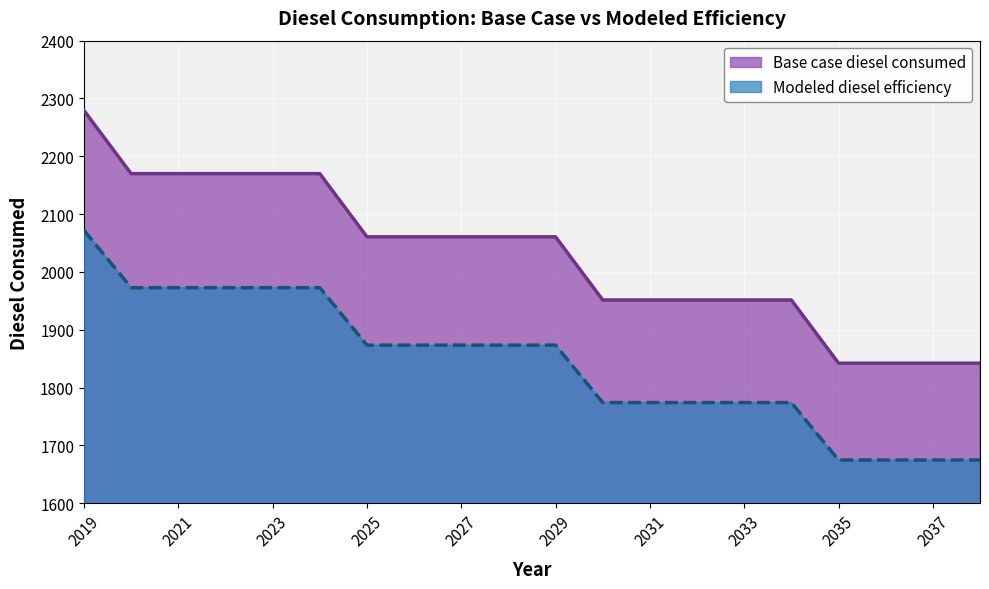

How many data points in Modeled diesel efficiency are above 1873?

11